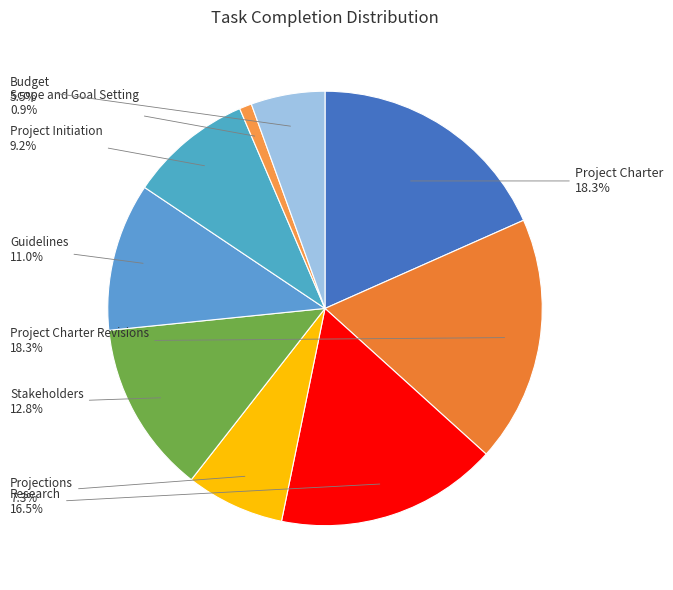

Which slice is the largest?

Project Charter